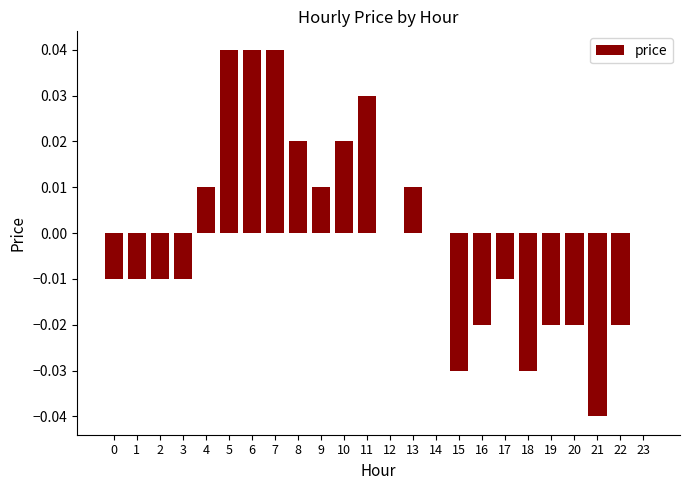

True or false: the data shows 0.0 at 8.

True